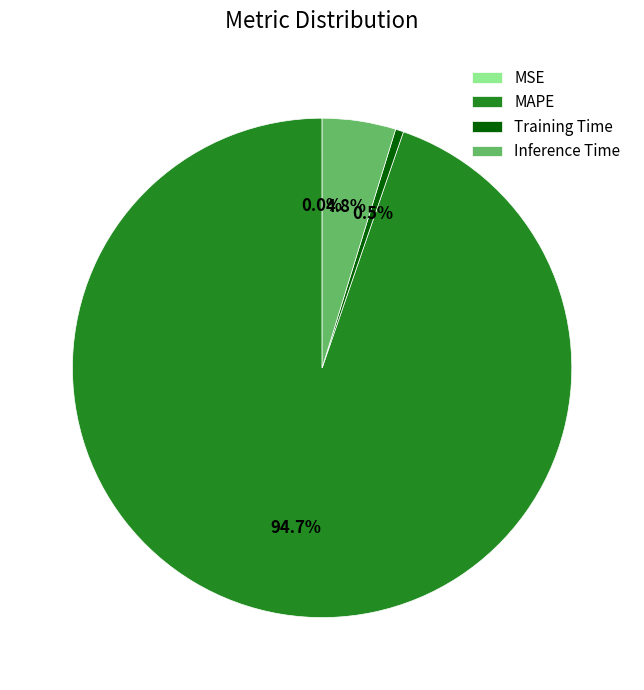

Between MAPE and Training Time, which is larger?

MAPE